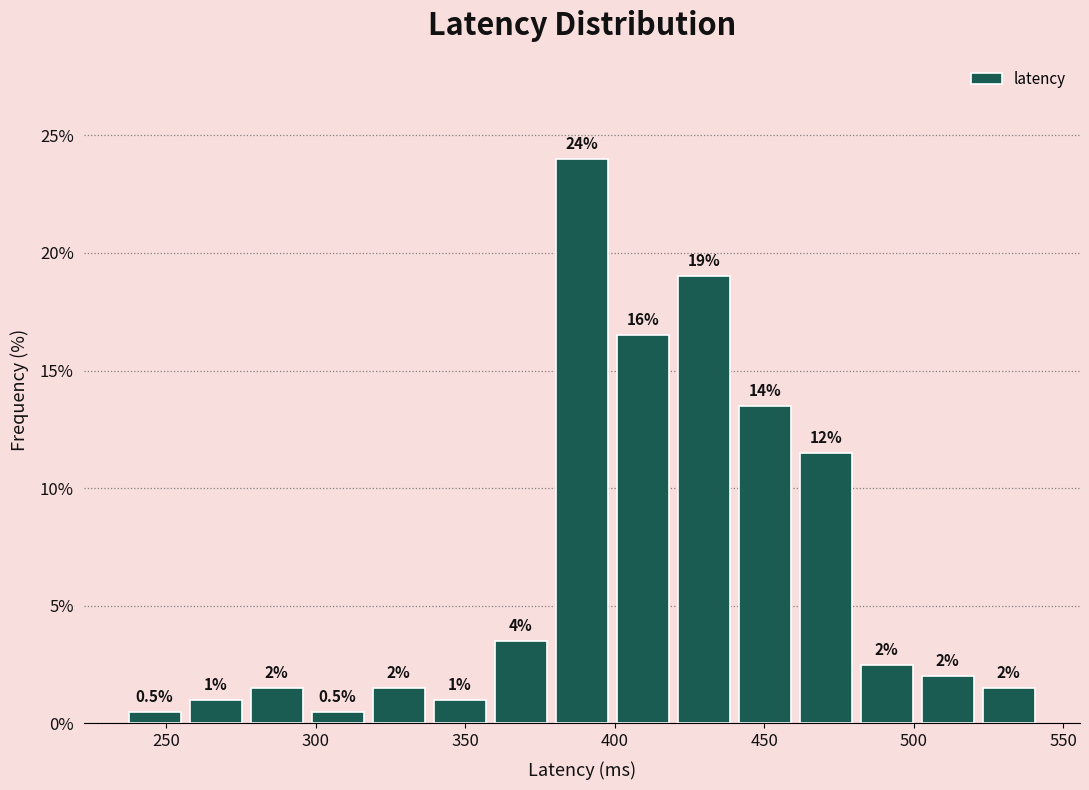

Which range on the x-axis has the tallest bar?

380 to 400